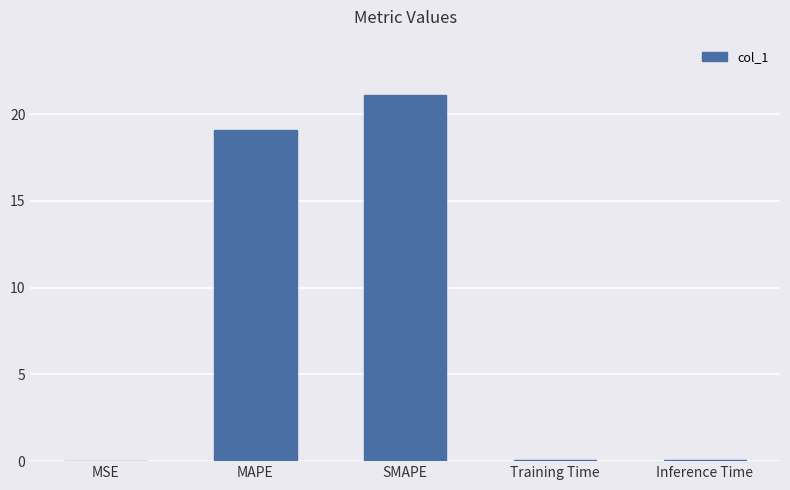

What is the sum of the values at Inference Time and SMAPE?

21.2